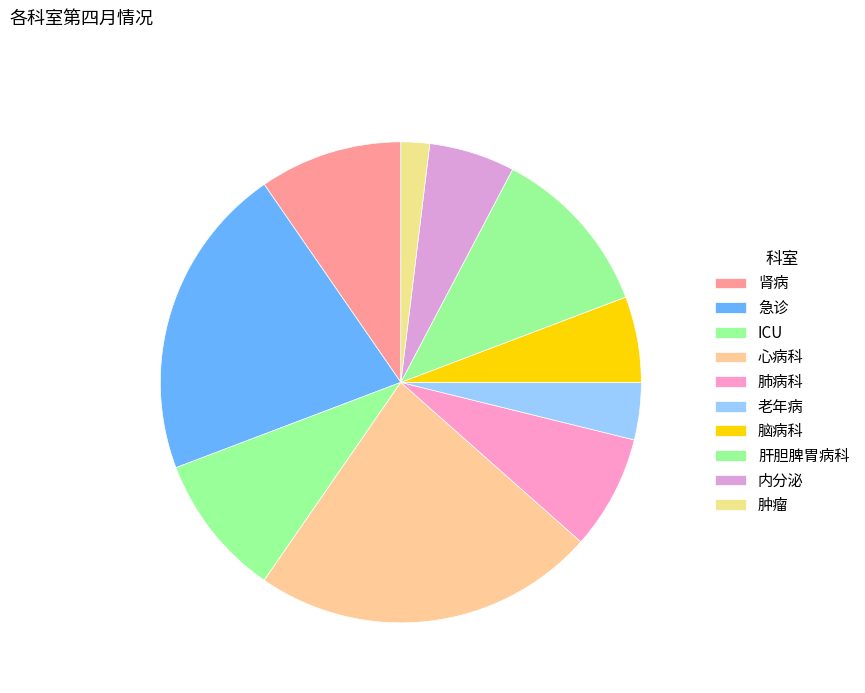

Count the number of slices in the pie.

10